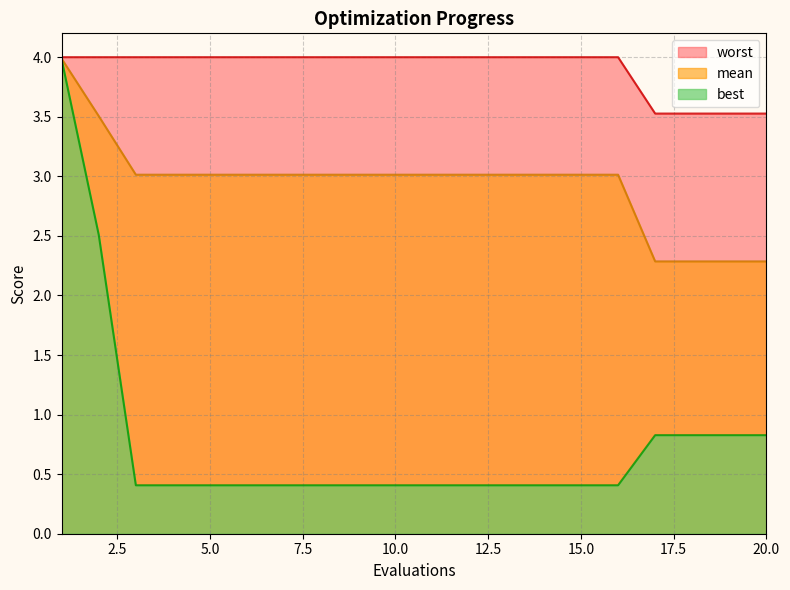

Which series has the largest total across all categories?

worst